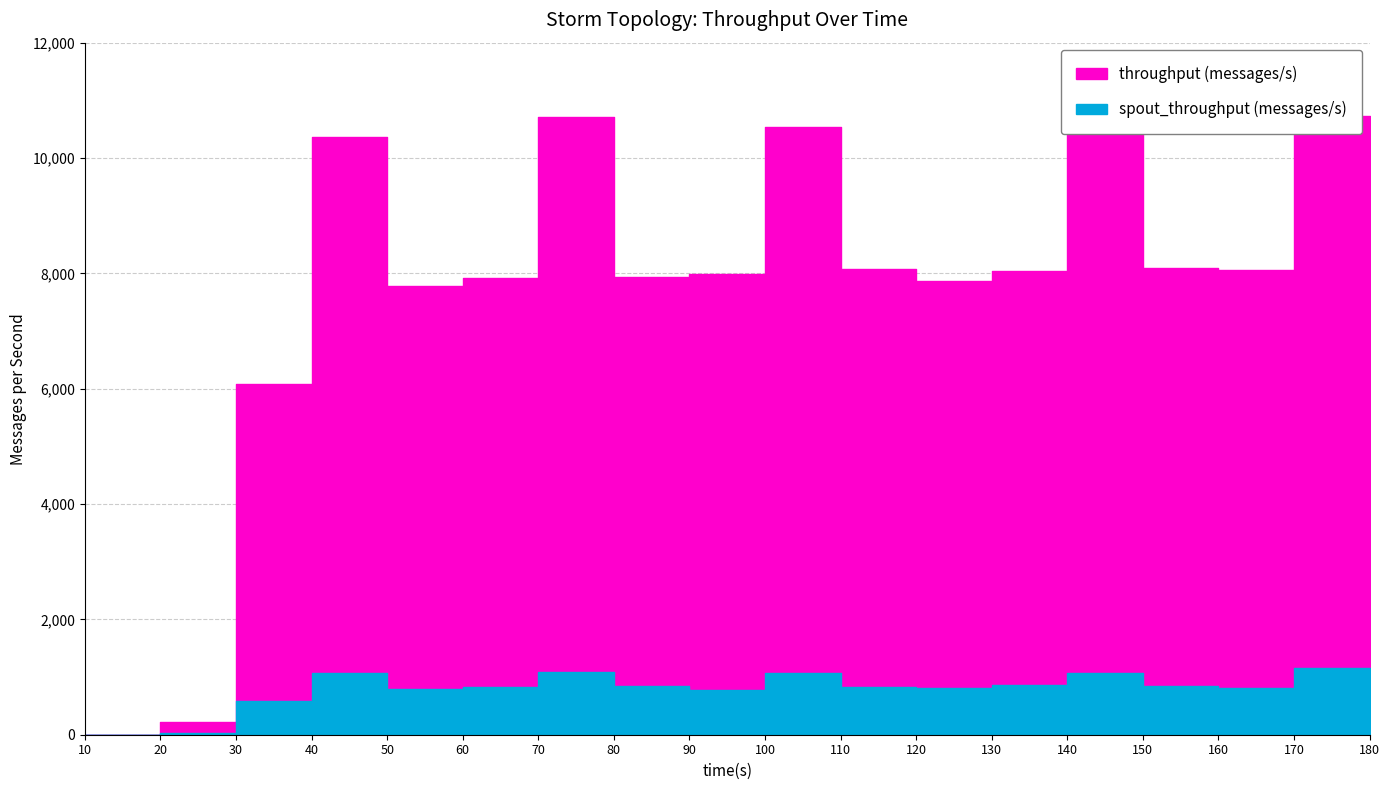

Which has a higher value, 130 or 140?

140